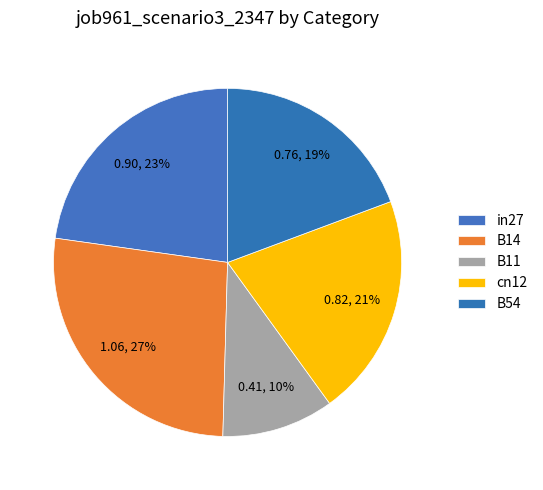

What is the change in value from B14 to B11?

-0.6